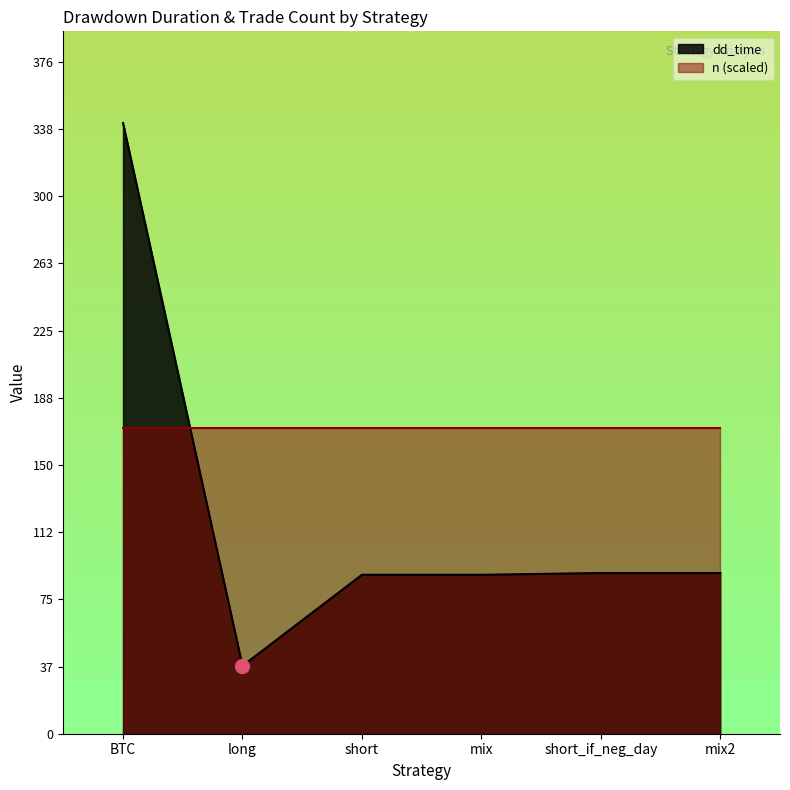

Which label corresponds to the largest value in the chart?

BTC